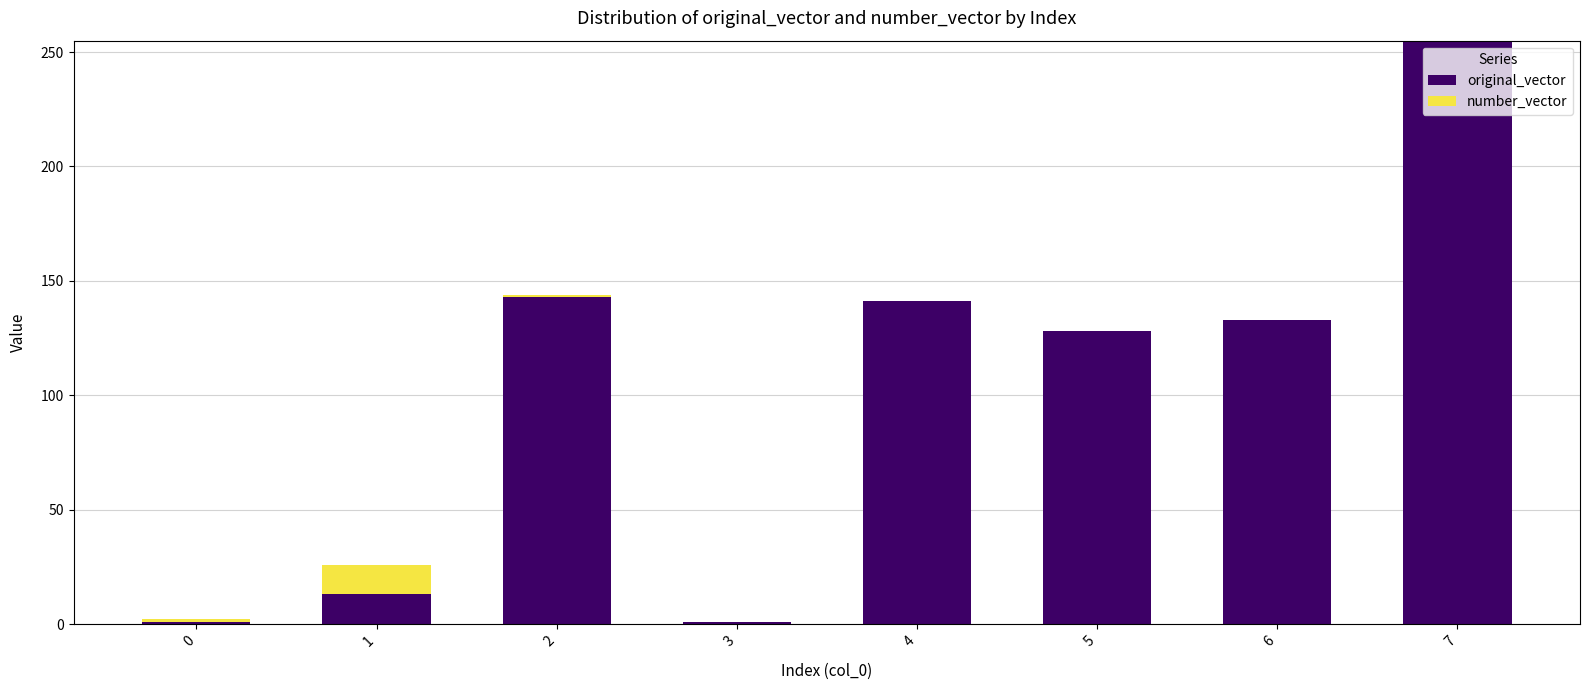

At which category is the sum across all series the highest?

7